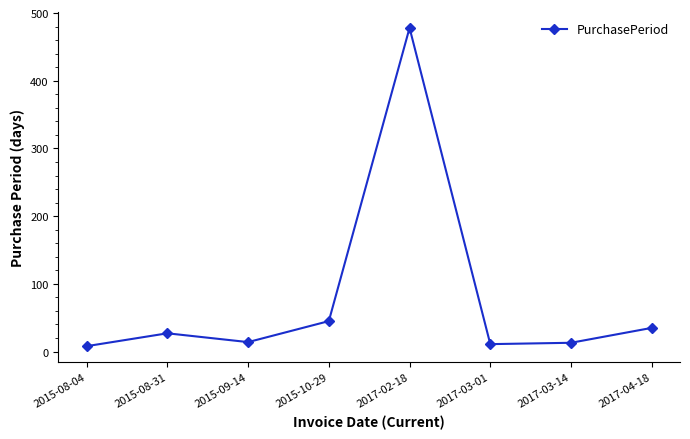

How many values are below 27?

4